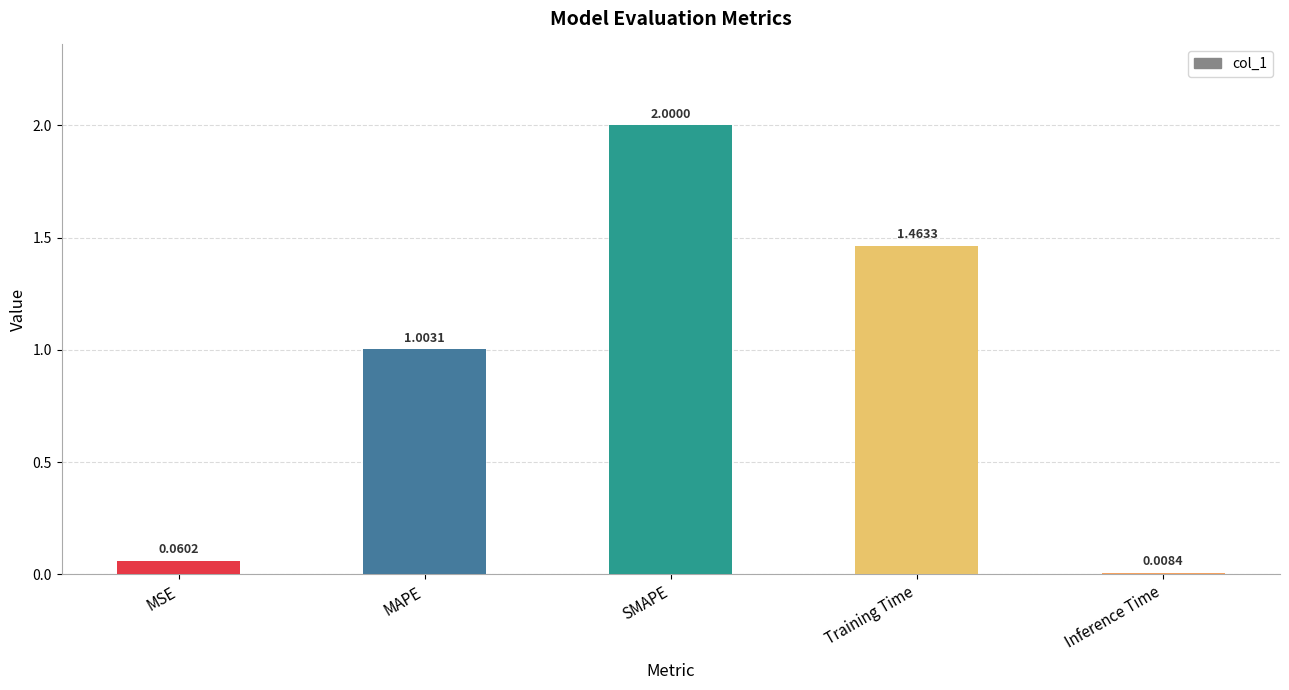

What is the change in value from MSE to Inference Time?

-0.1